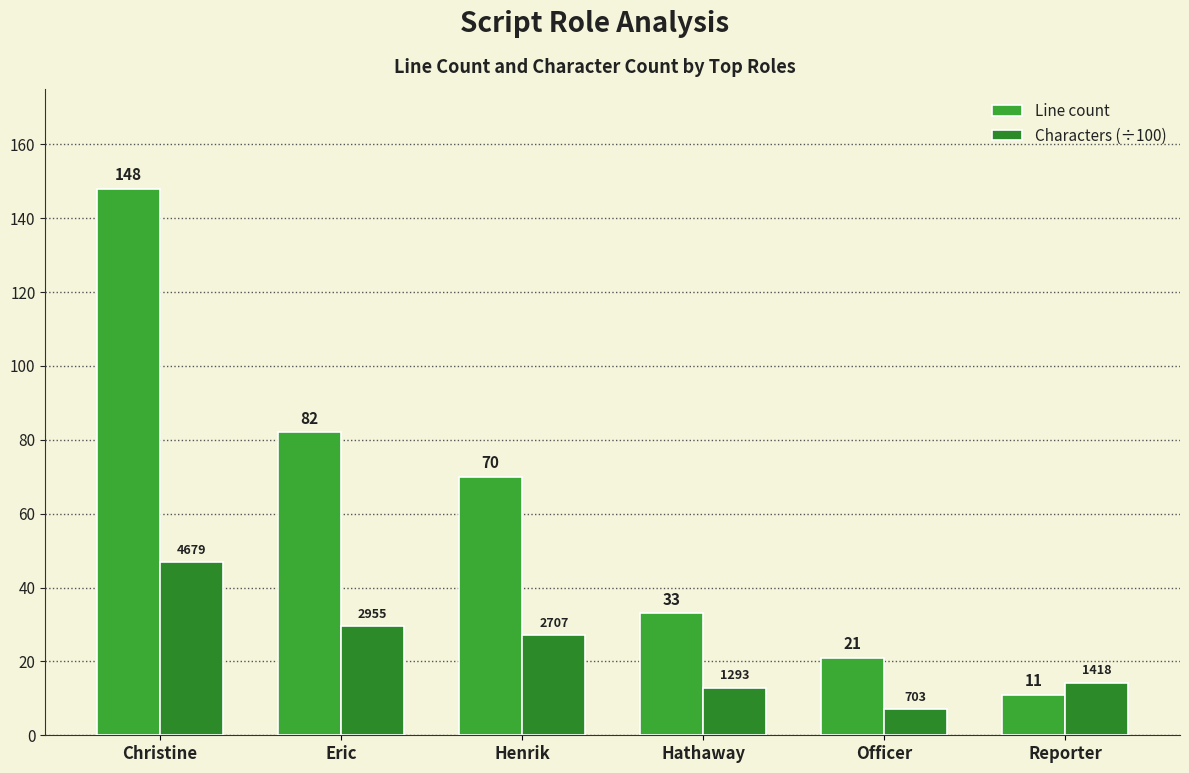

What is the smallest value displayed?

7.0